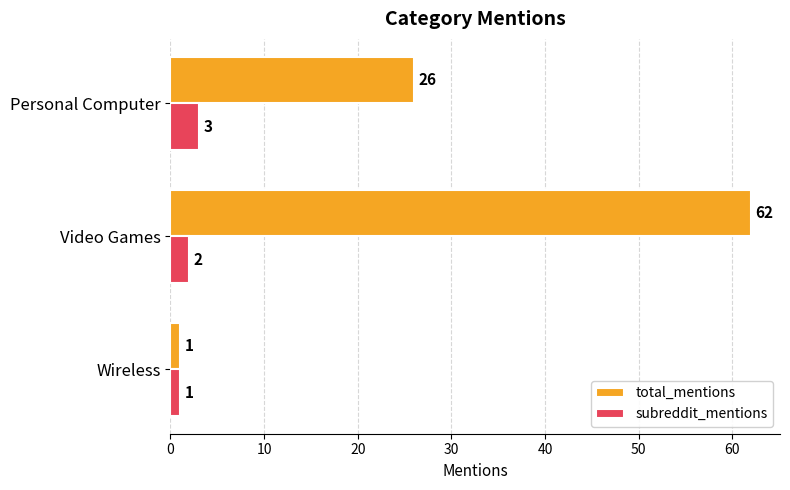

At which category is the sum across all series the highest?

Video Games